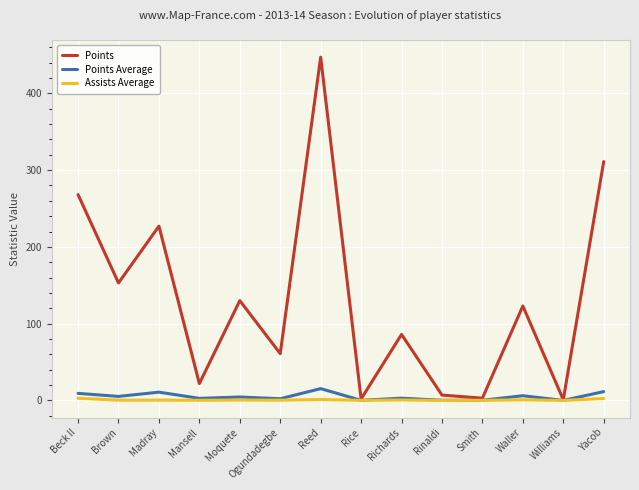

What is the highest value of the Assists Average series?

2.9